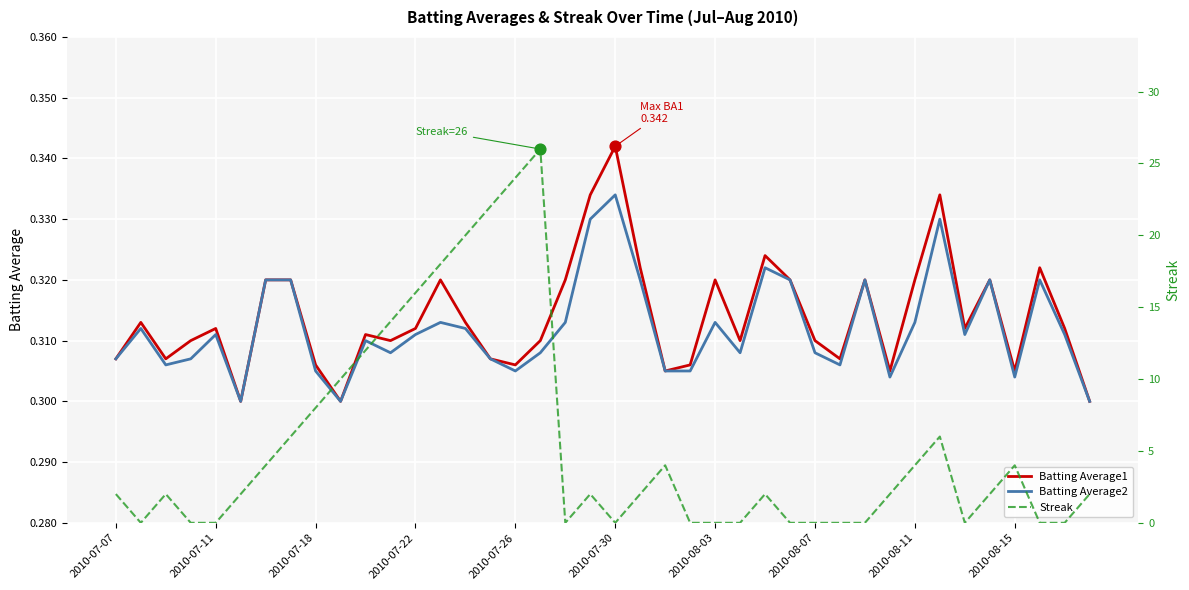

Which category has the highest value in the Batting Average2 series?

2010-07-30